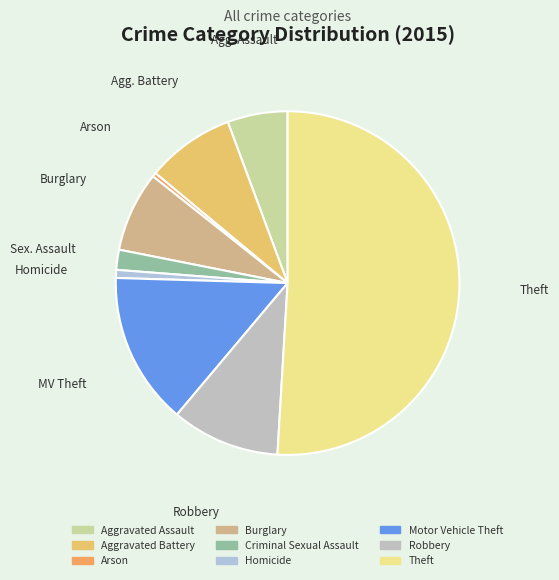

To the nearest percent, what is the average slice percentage?

11%